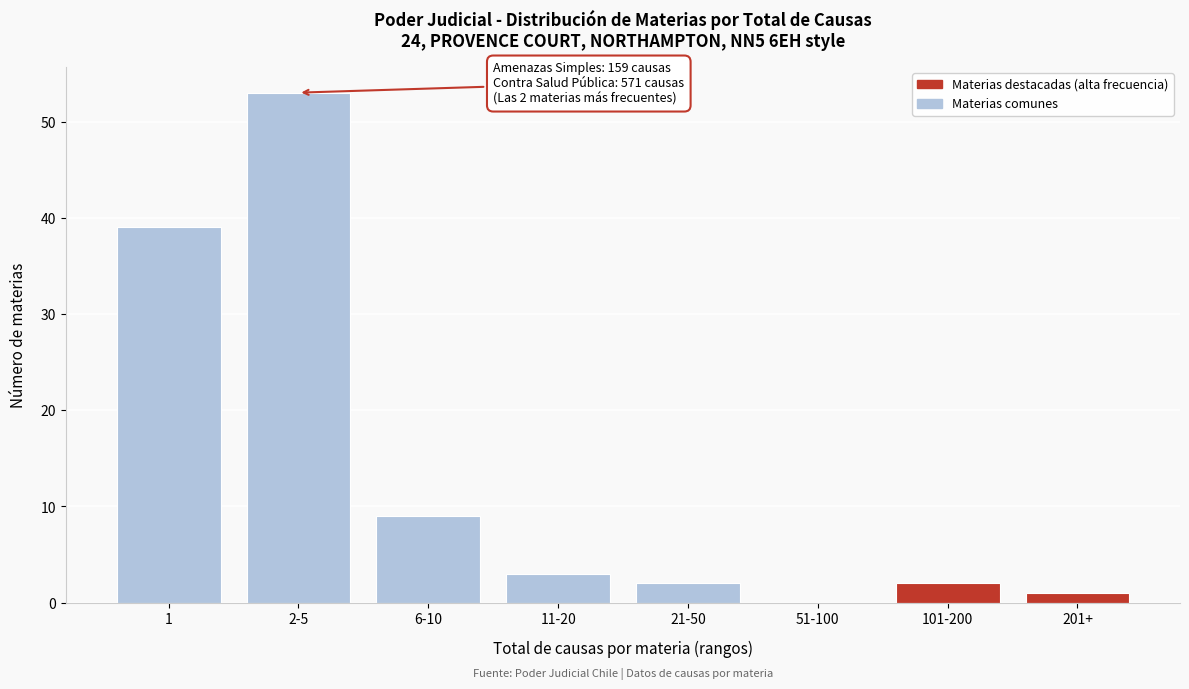

Reading left to right, transcribe all the data shown in this chart.

1=39	2-5=53	6-10=9	11-20=3	21-50=2	51-100=0	101-200=2	201+=1